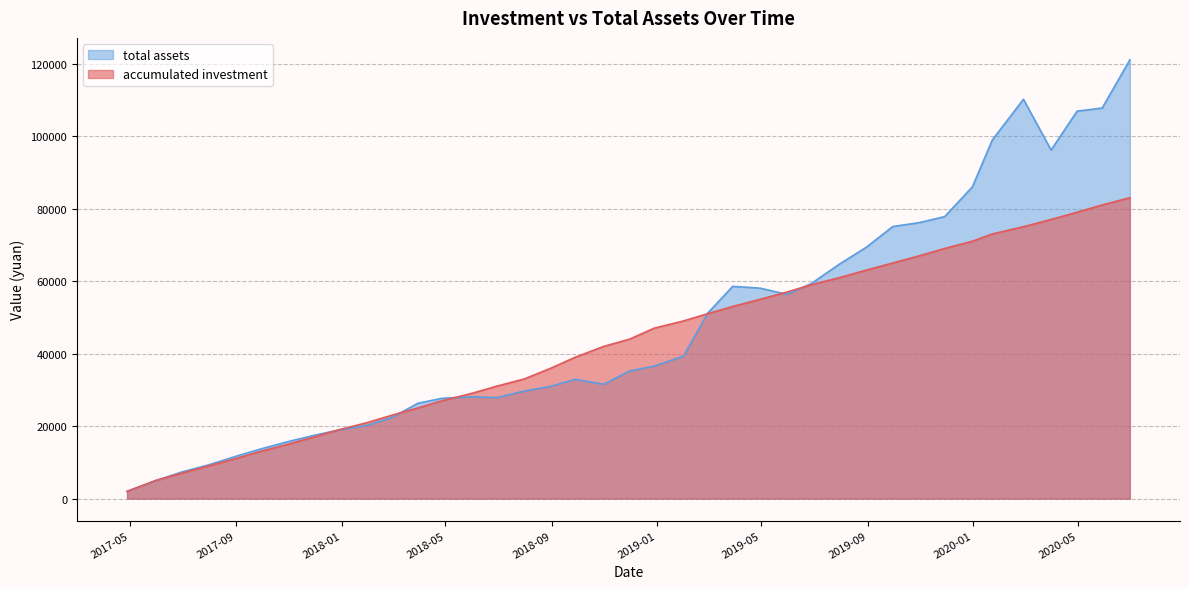

True or false: accumulated investment and total assets intersect in this chart.

True